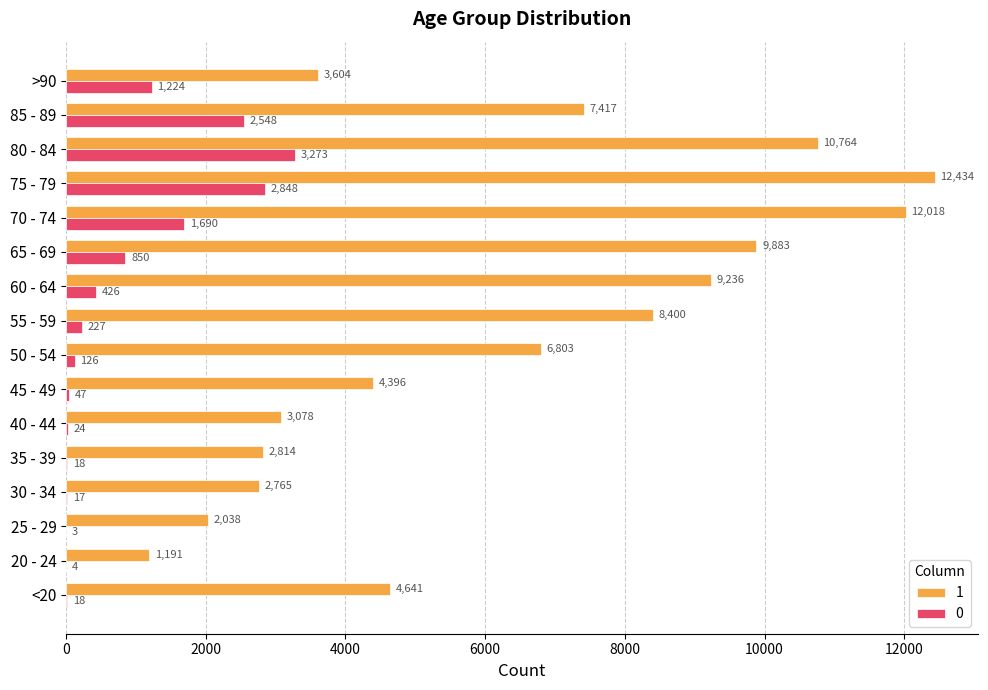

The 0 series shows 3273 at 80 - 84. True or false?

True